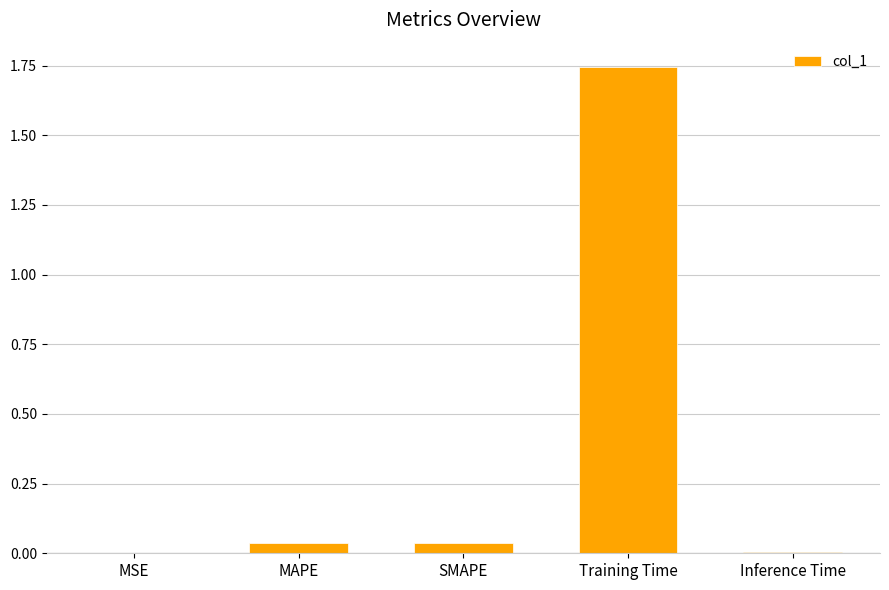

At which category does the chart reach its peak across all series?

Training Time